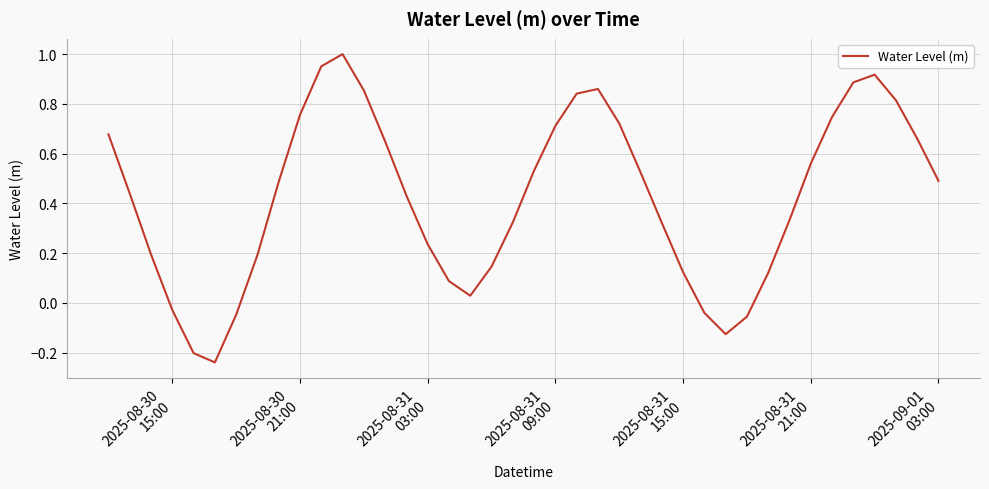

Is this an area chart (filled region under the line)?

No